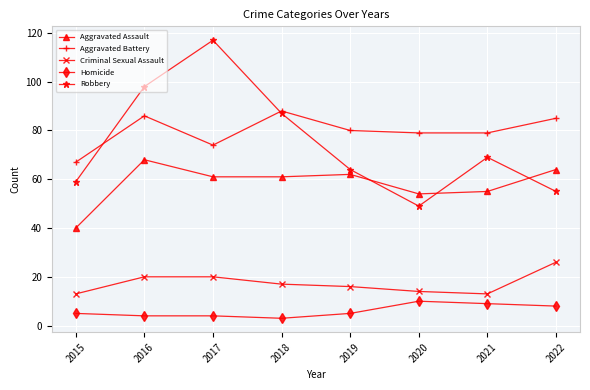

What is the spread (max minus min) of values at 2015?

62